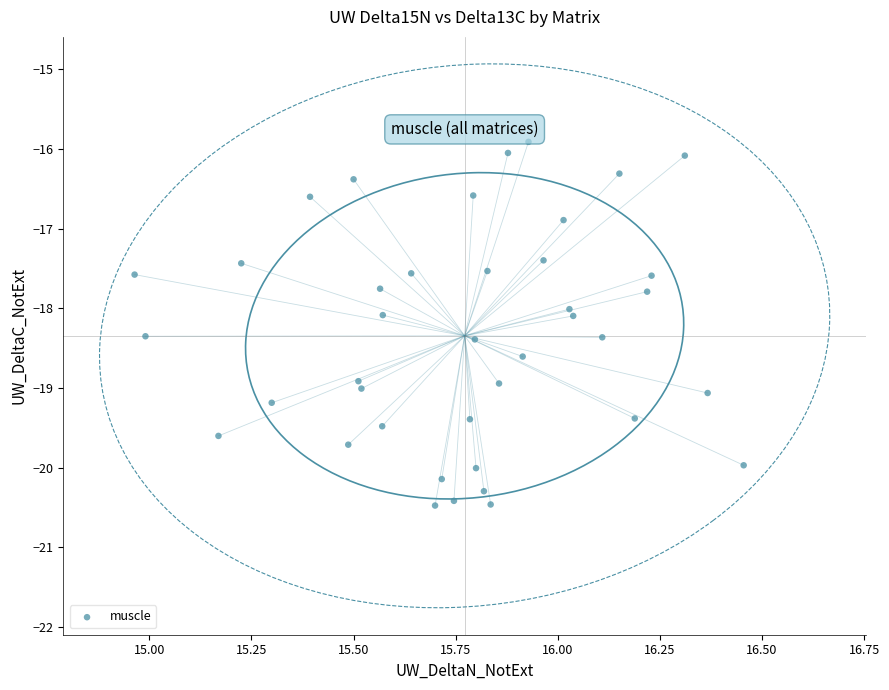

What is the range of Y values (max minus min)?

4.6